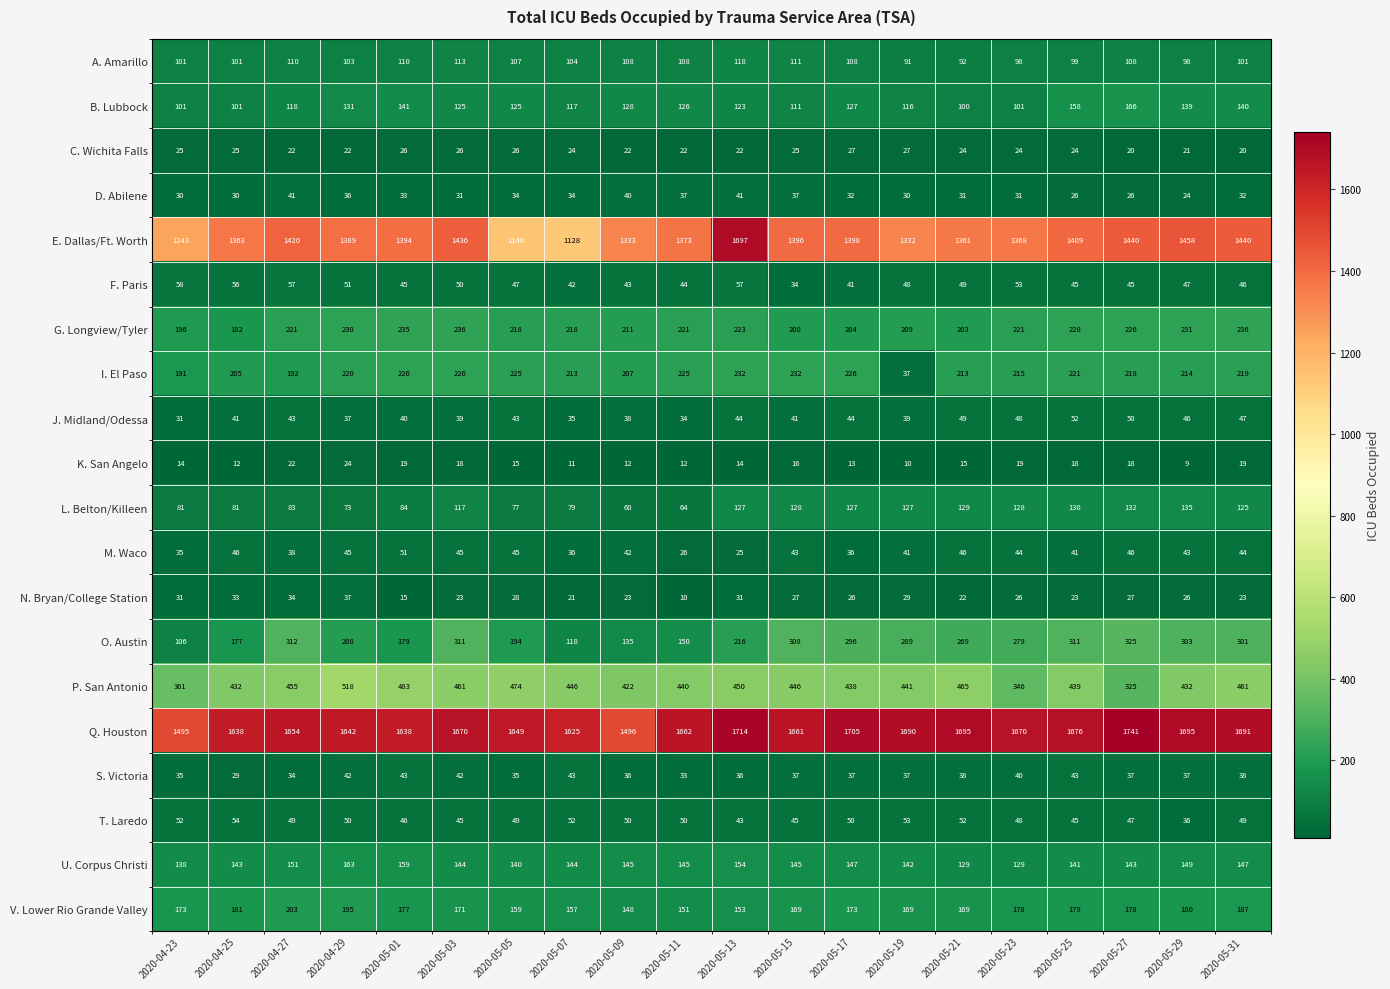

Rank the series by their maximum value, from lowest to highest.

K. San Angelo, C. Wichita Falls, N. Bryan/College Station, D. Abilene, S. Victoria, M. Waco, J. Midland/Odessa, T. Laredo, F. Paris, A. Amarillo, L. Belton/Killeen, U. Corpus Christi, B. Lubbock, V. Lower Rio Grande Valley, I. El Paso, G. Longview/Tyler, O. Austin, P. San Antonio, E. Dallas/Ft. Worth, Q. Houston